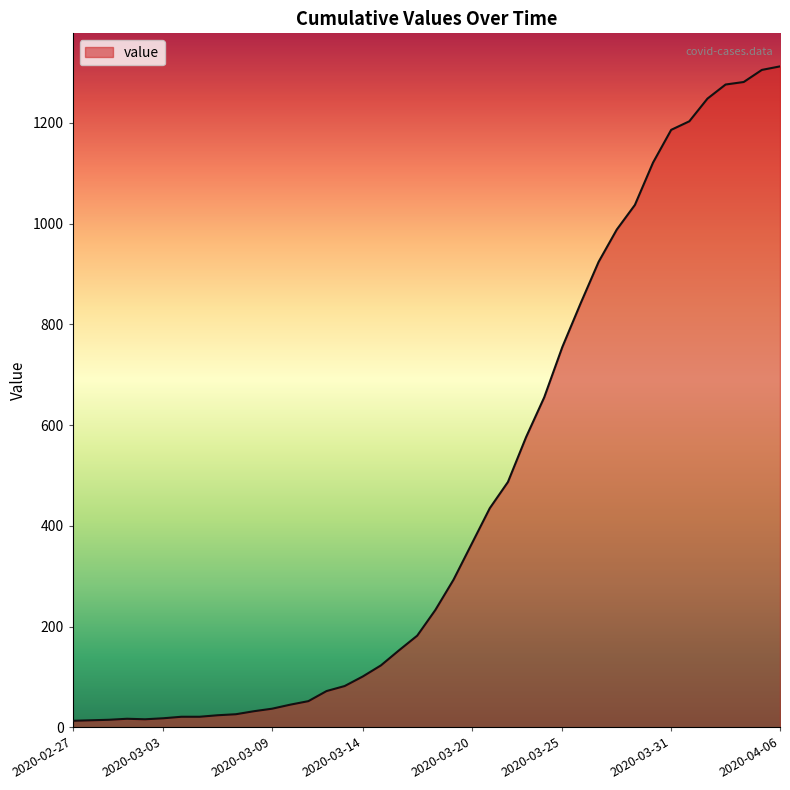

What is the greatest value displayed?

1312